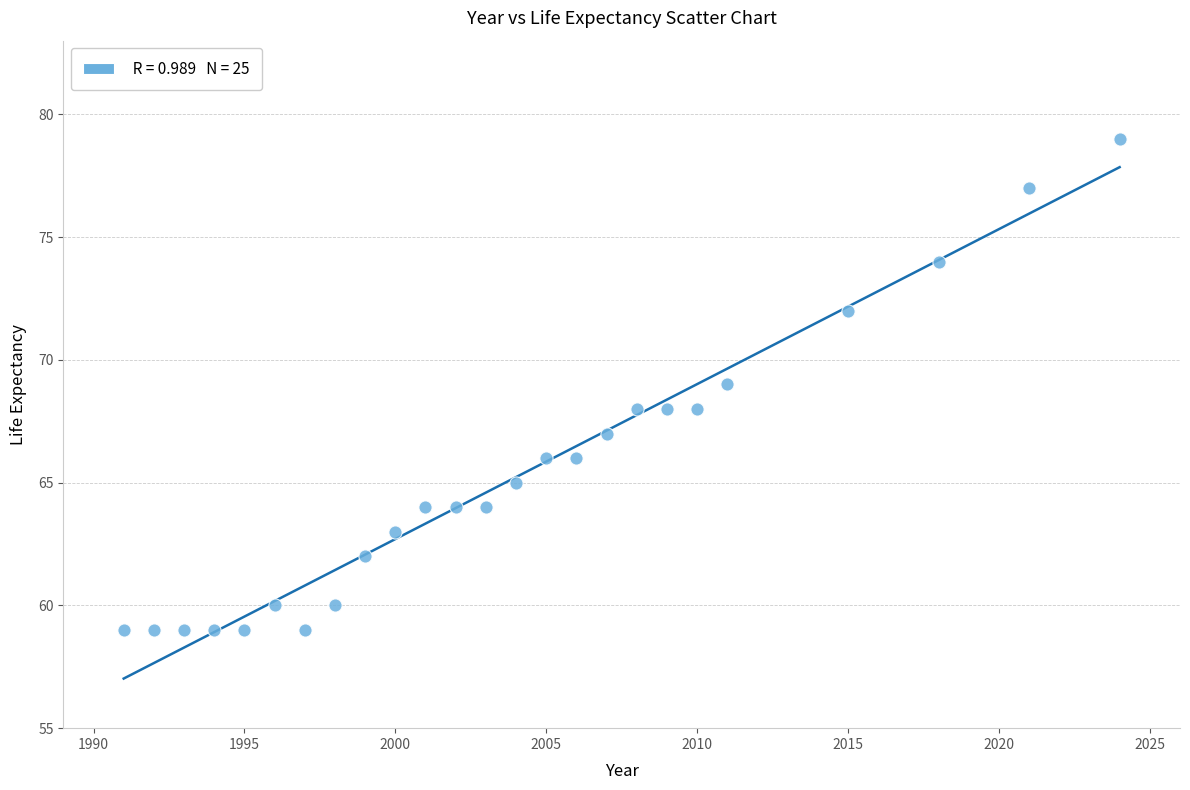

What is the range of Y values (max minus min)?

20